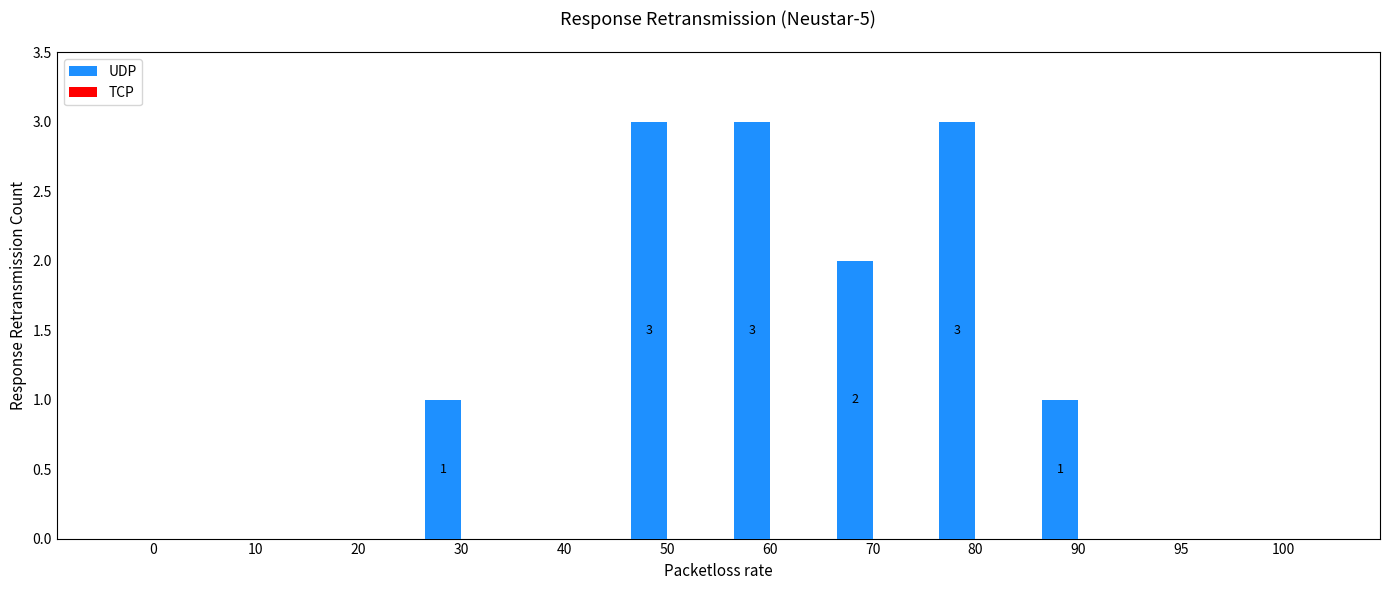

True or false: the data shows 1 at 90.

True